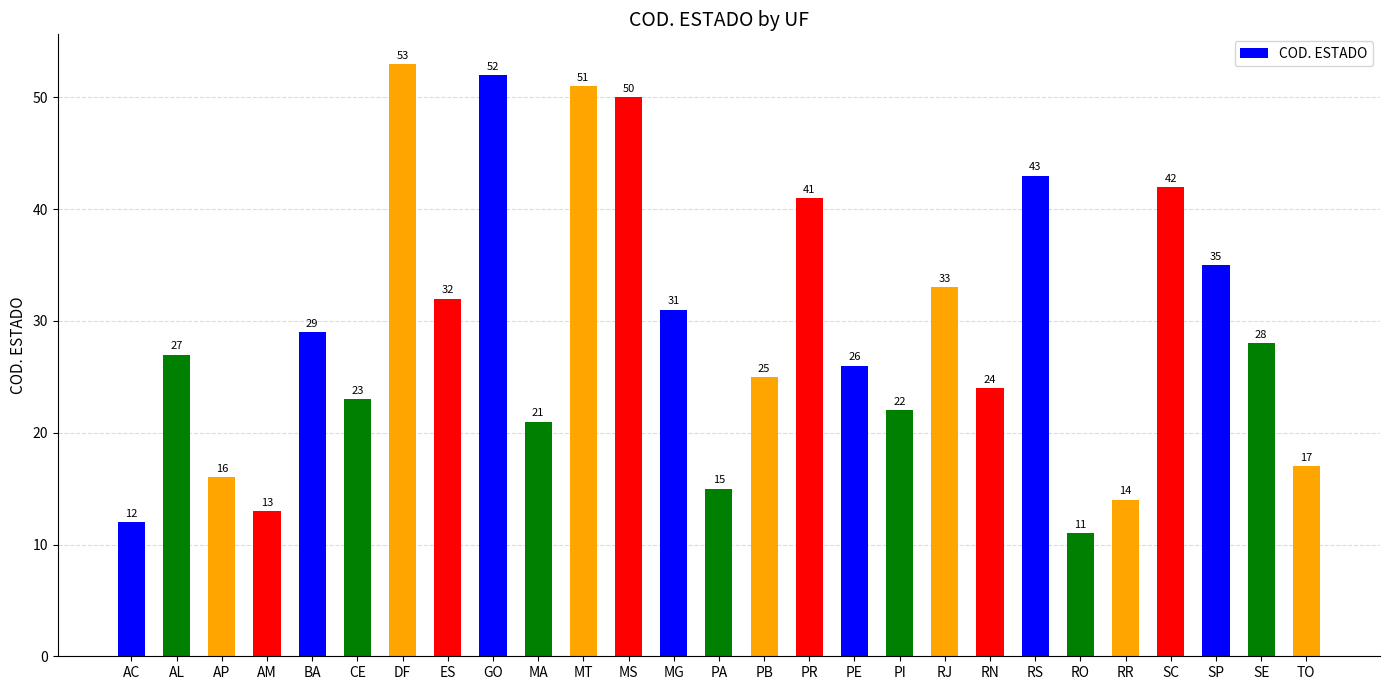

How many categories are shown in the chart?

27